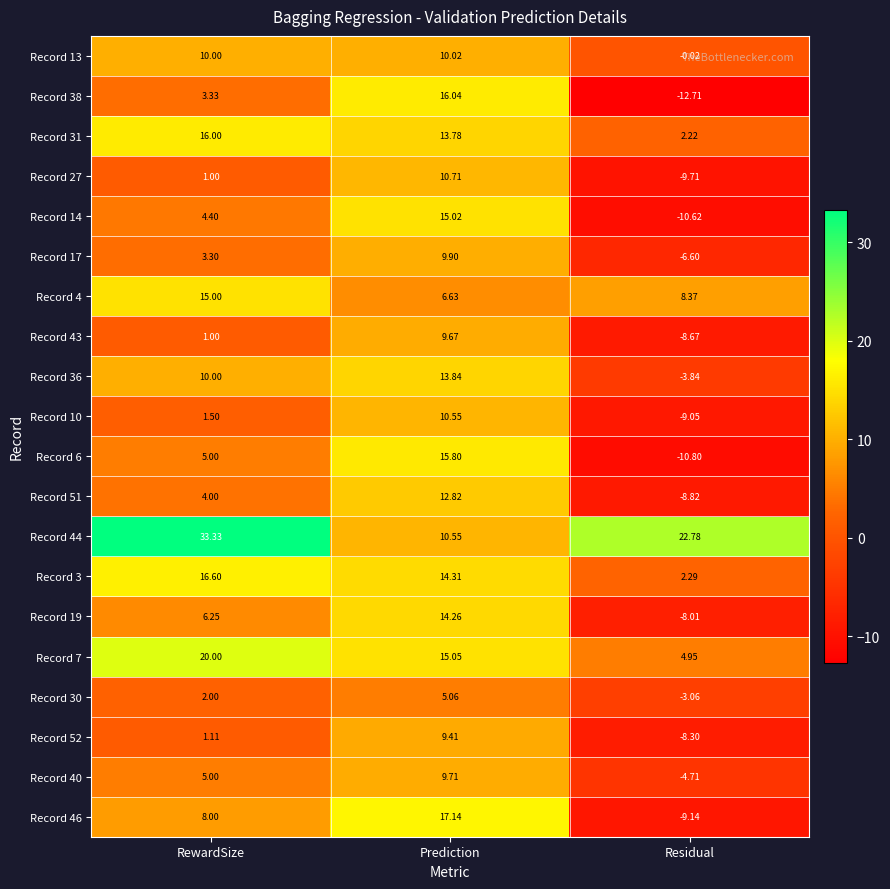

Which label corresponds to the largest value in the chart?

RewardSize